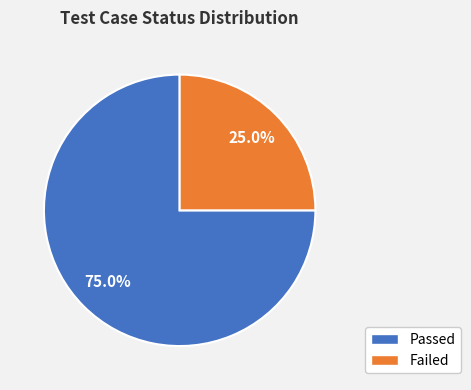

Is it true that Failed is 25% of the pie?

True